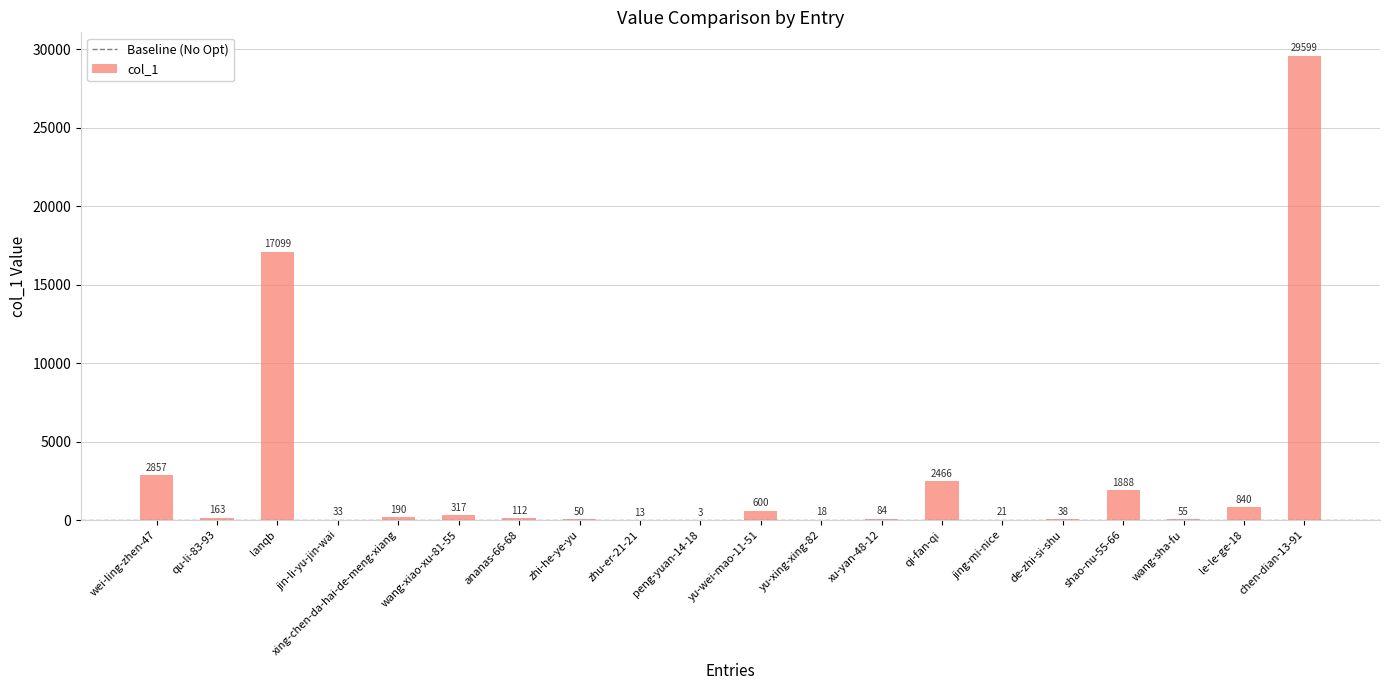

True or false: the data shows 190 at xing-chen-da-hai-de-meng-xiang.

True